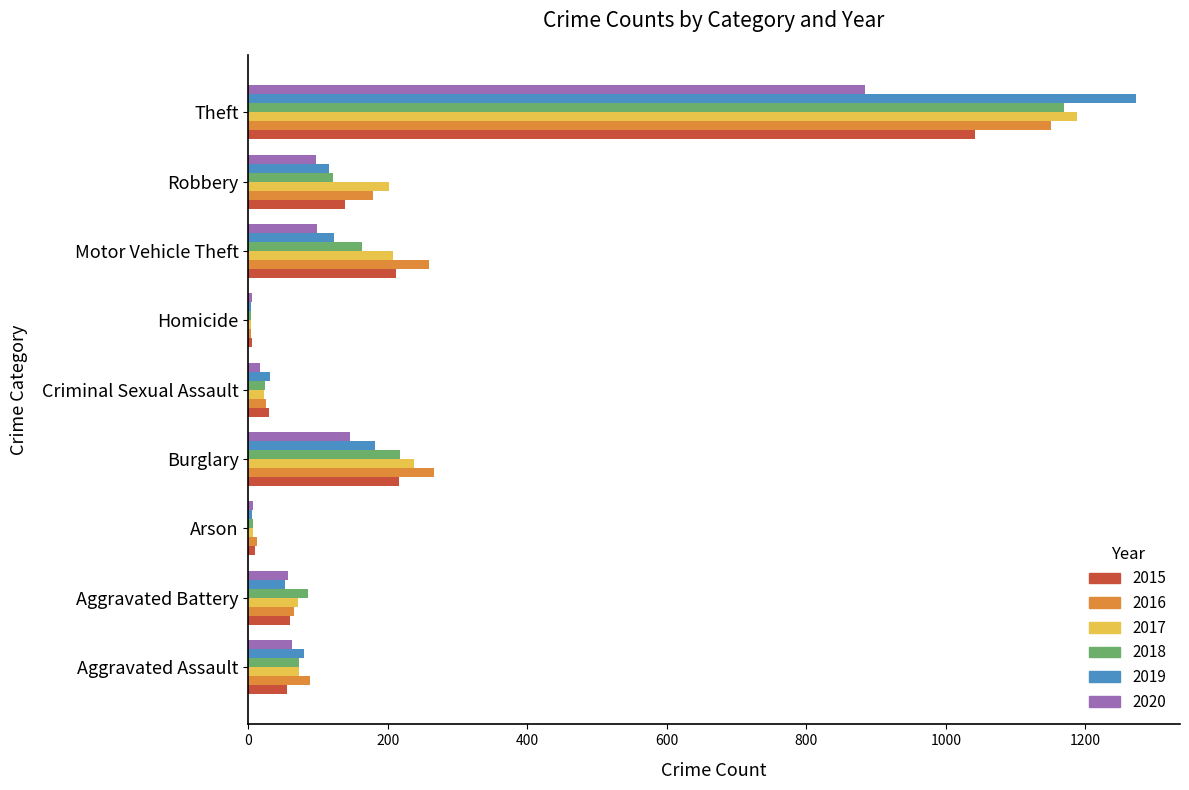

At which category is the sum across all series the highest?

Theft